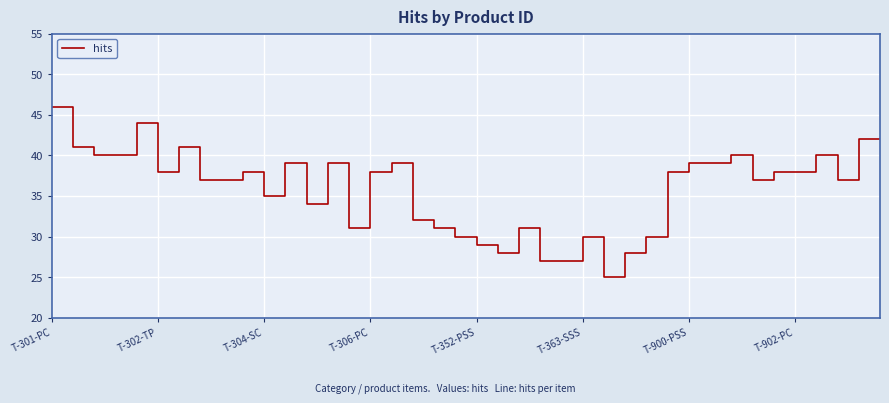

What is the minimum value shown in the chart?

25